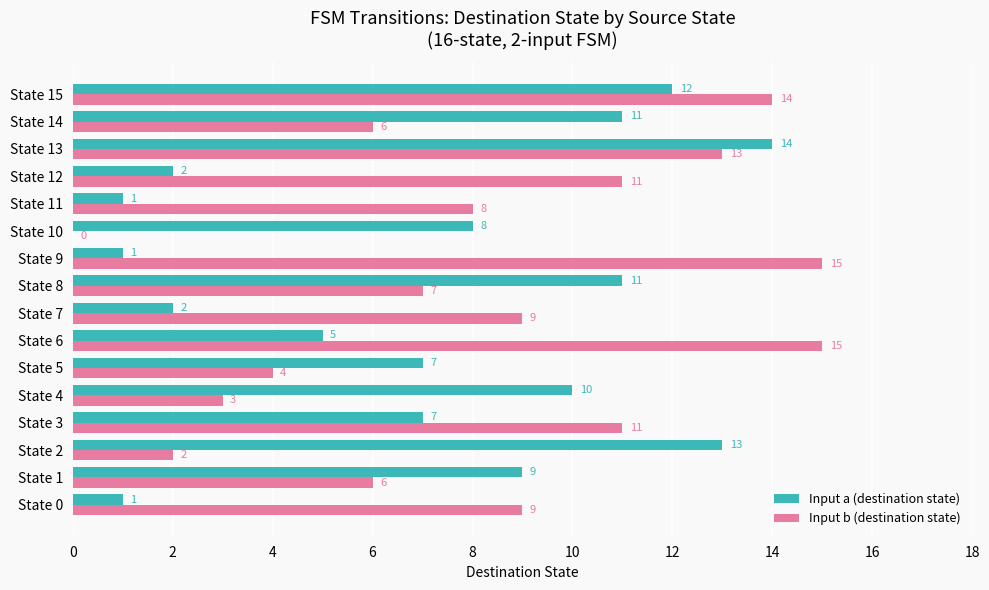

Which series changed the most between State 1 and State 6?

Input b (destination state)